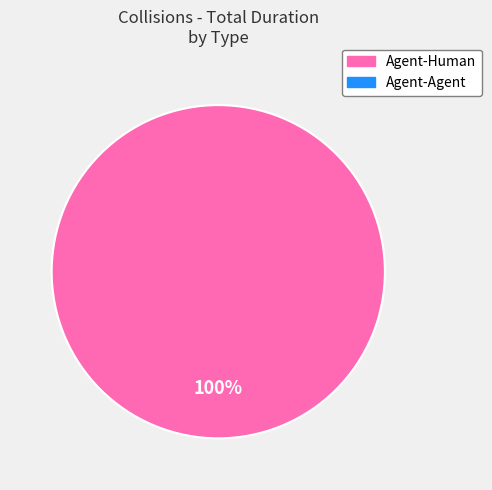

Is there a majority slice in this chart?

Yes